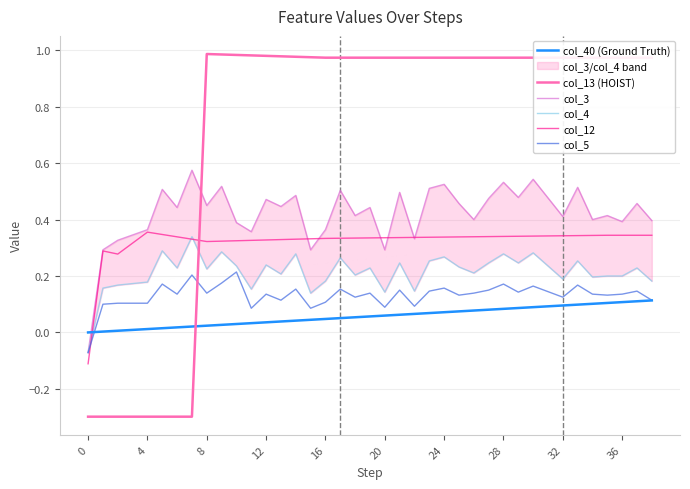

The col_5 series shows 0.1 at 31. True or false?

True